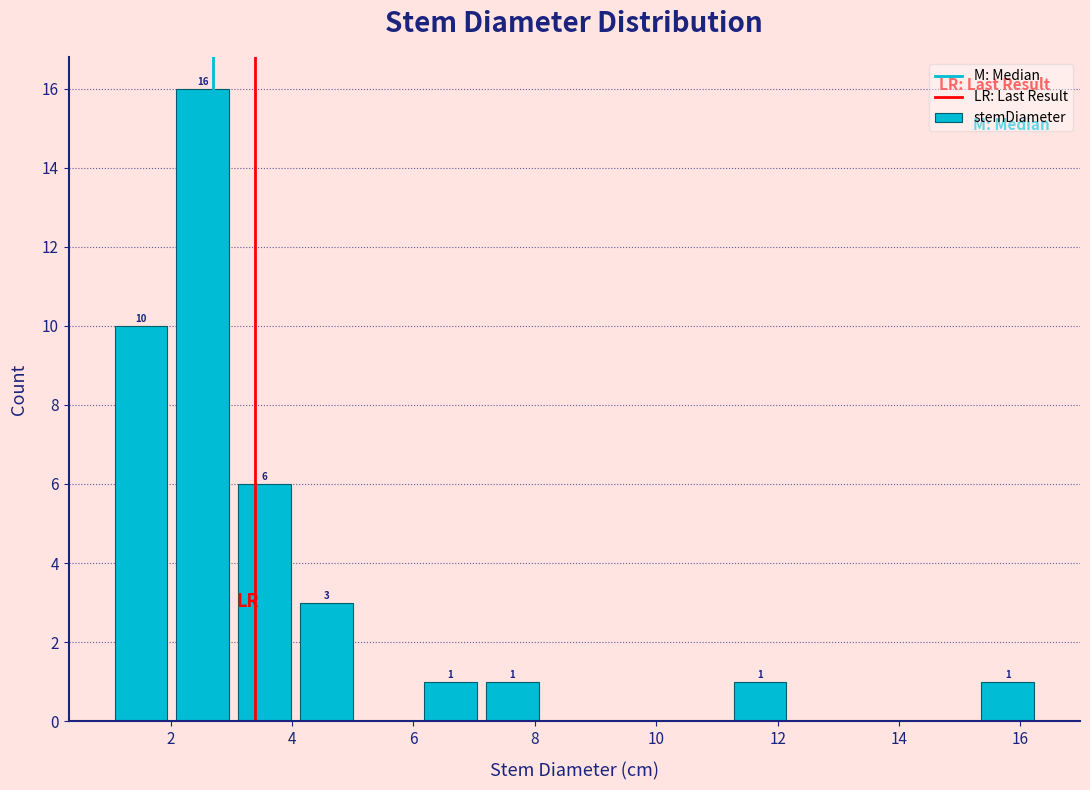

Over which range of the x-axis is the bar tallest?

2.02 to 3.04